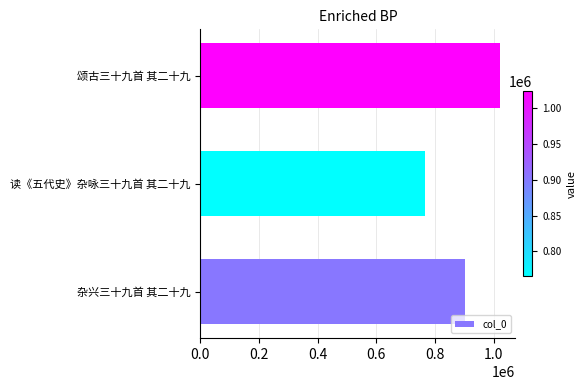

Between 读《五代史》杂咏三十九首 其二十九 and 杂兴三十九首 其二十九, which is larger?

杂兴三十九首 其二十九